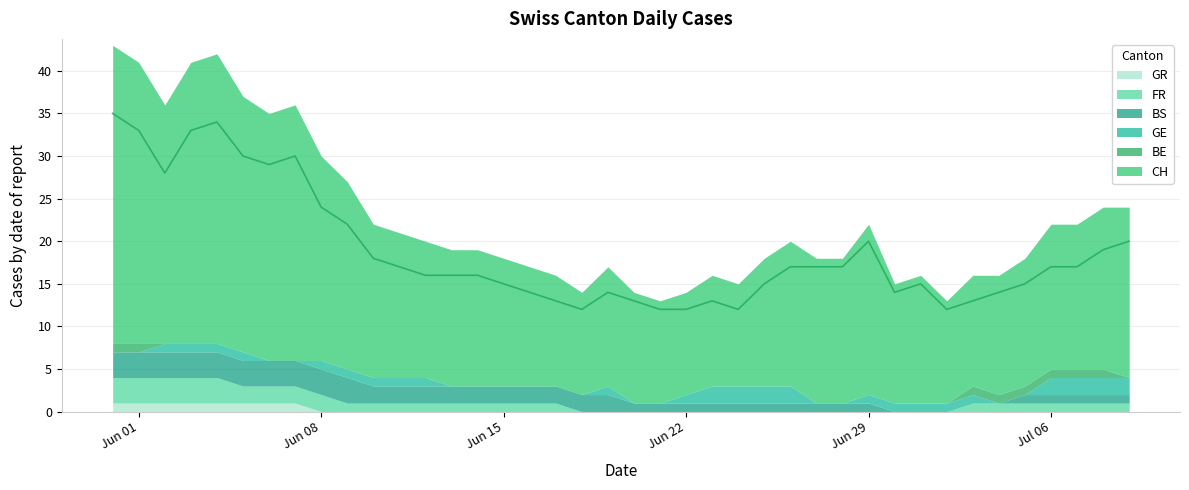

Where is GE nearest to the value 1?

2